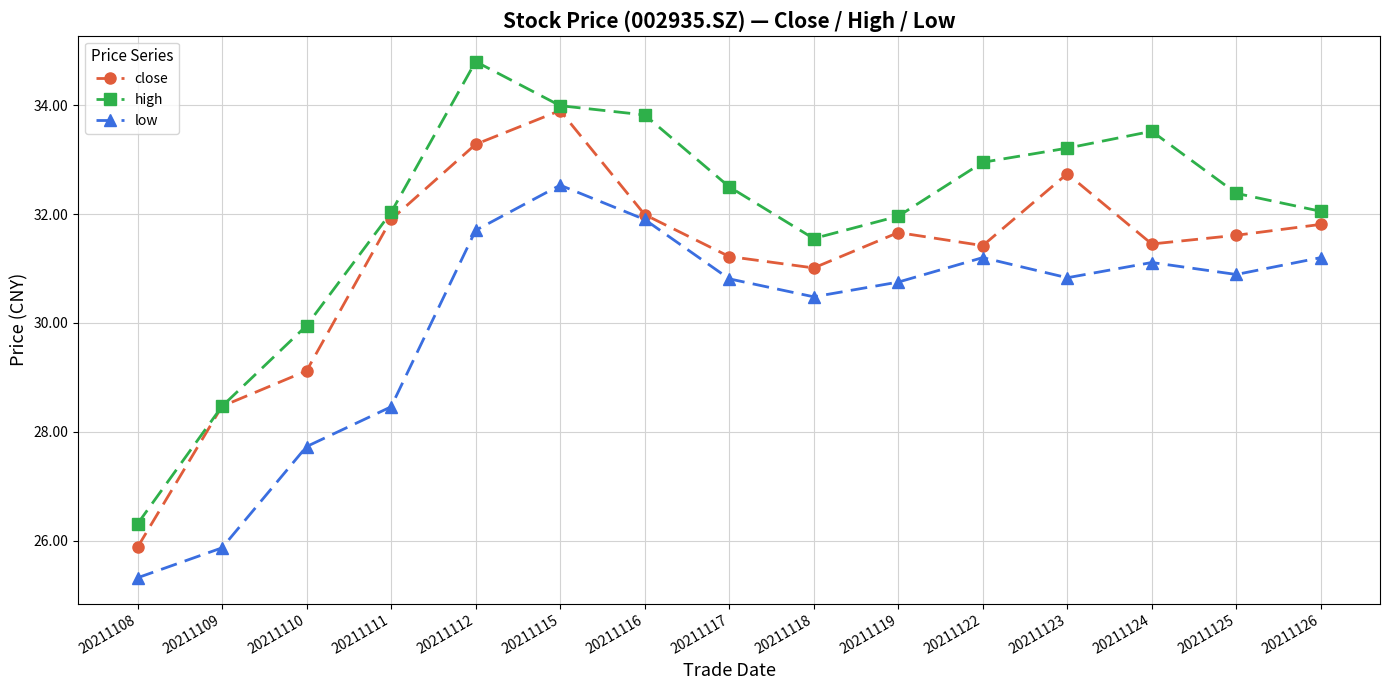

List the series in order of their peak value, highest first.

high, close, low